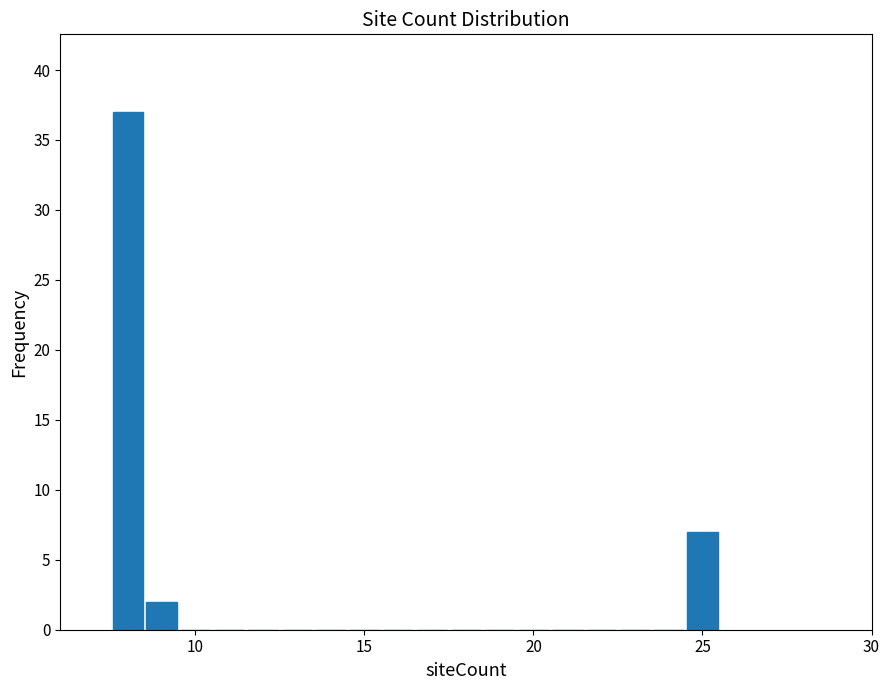

Read against the x-axis, roughly where is the centre of the tallest bar?

8.0